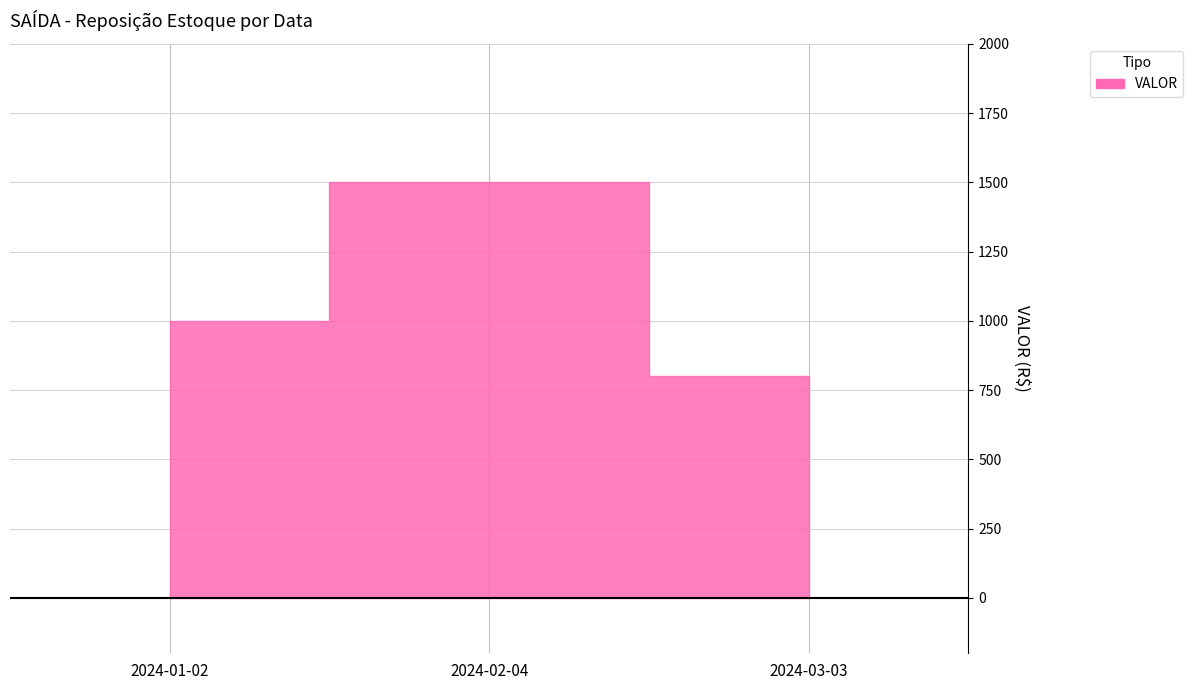

How many lines are shown in the chart?

1